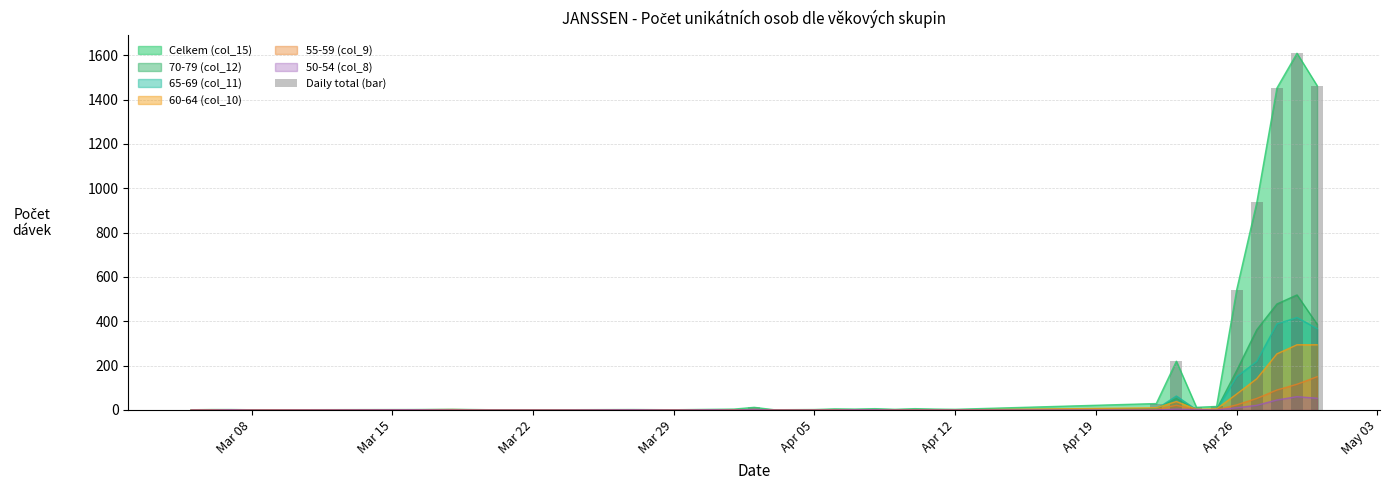

Does the chart contain any negative values?

No